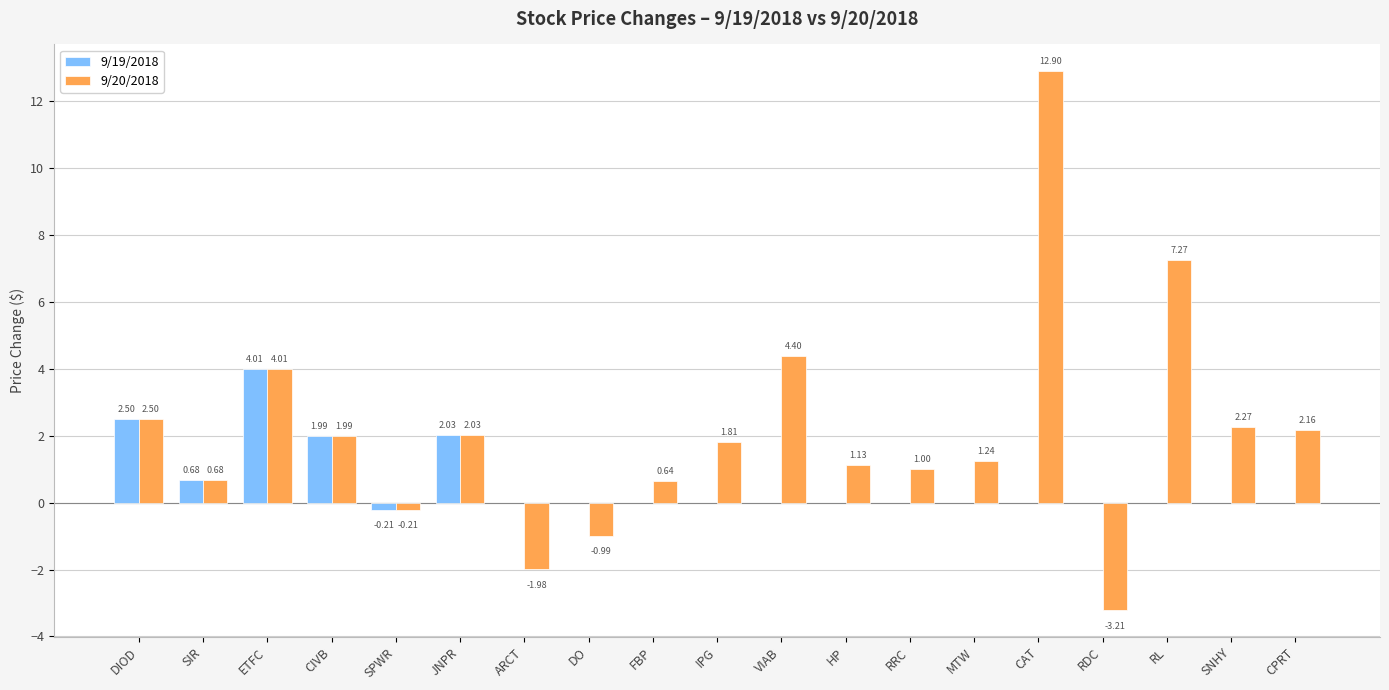

What is the difference between the maximum and minimum values in the 9/19/2018 series?

4.2